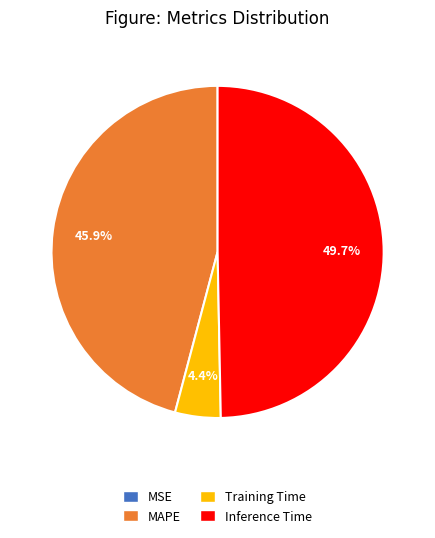

What portion of the pie excludes MAPE?

54.1%